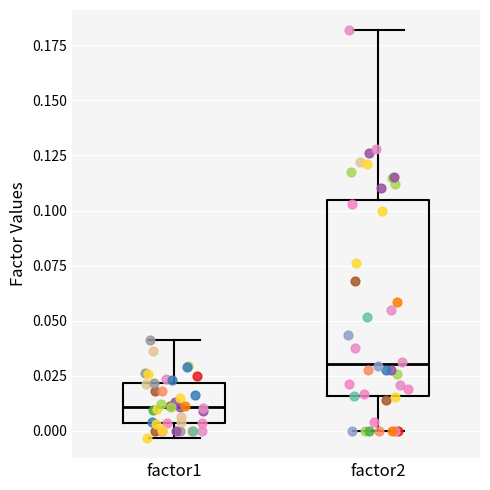

Which box's median line is the highest?

factor2